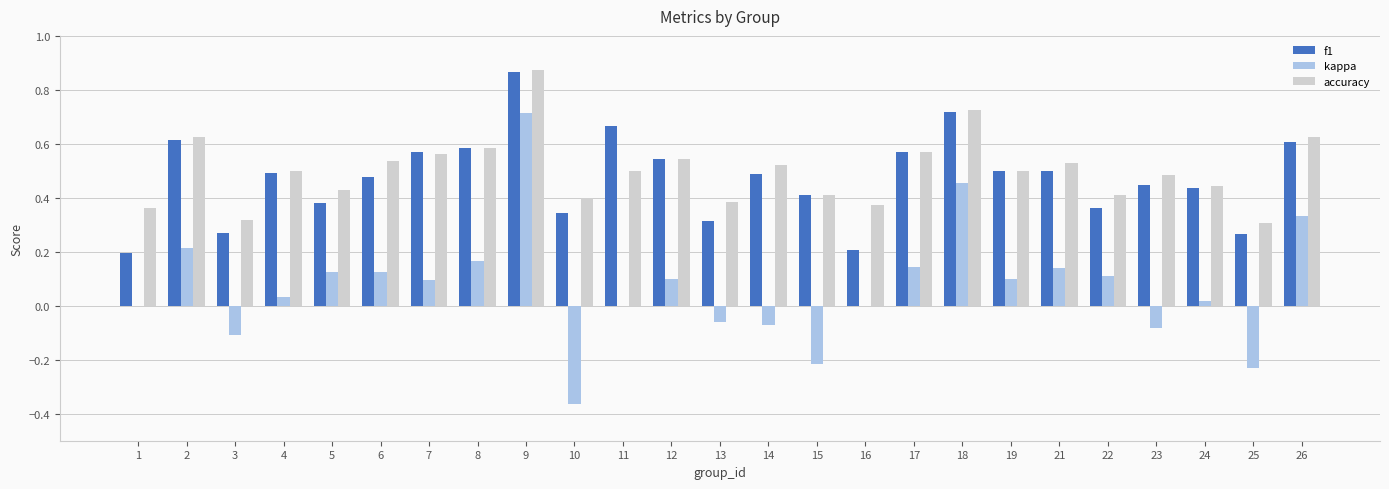

How many f1 values are between 0 and 1?

25